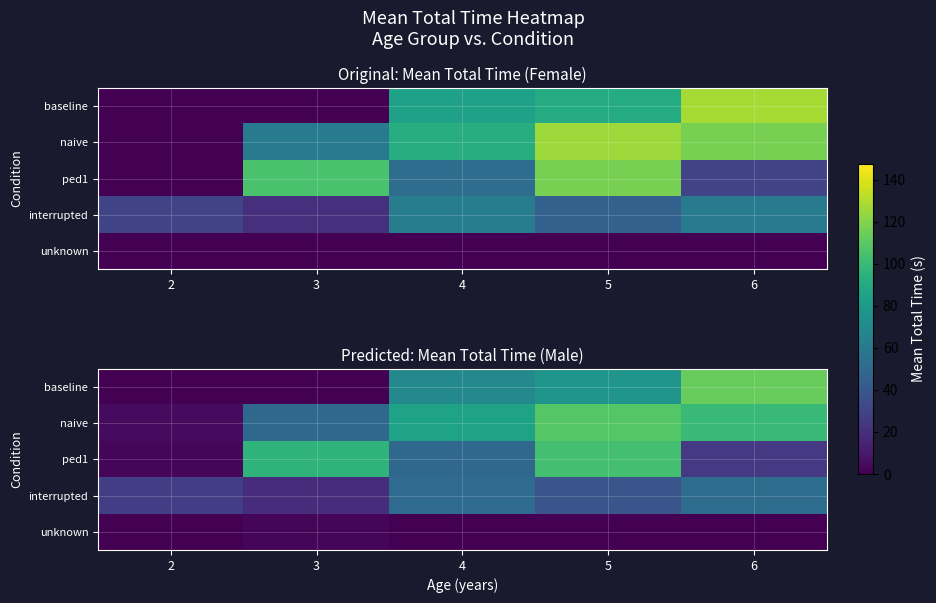

What is the greatest value displayed?

113.3